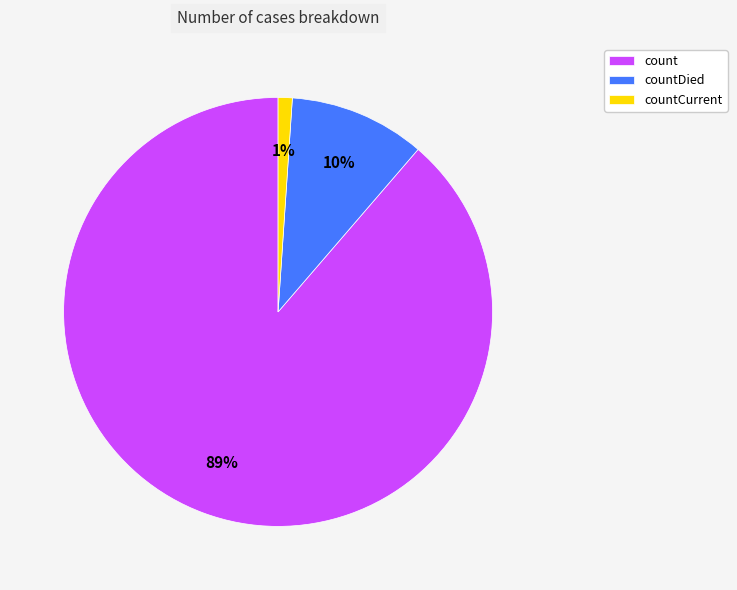

Do count and countDied together represent more than half of the pie?

Yes